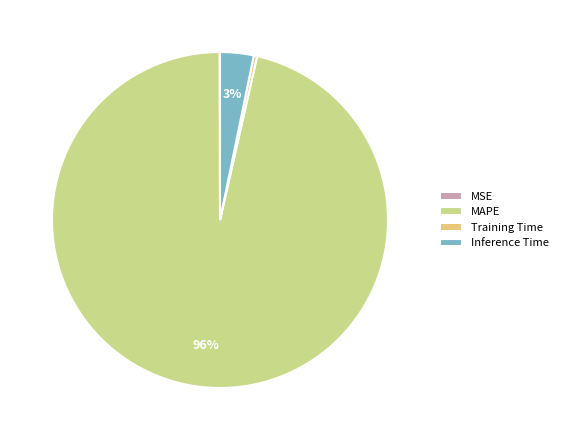

Which slice is the largest?

MAPE